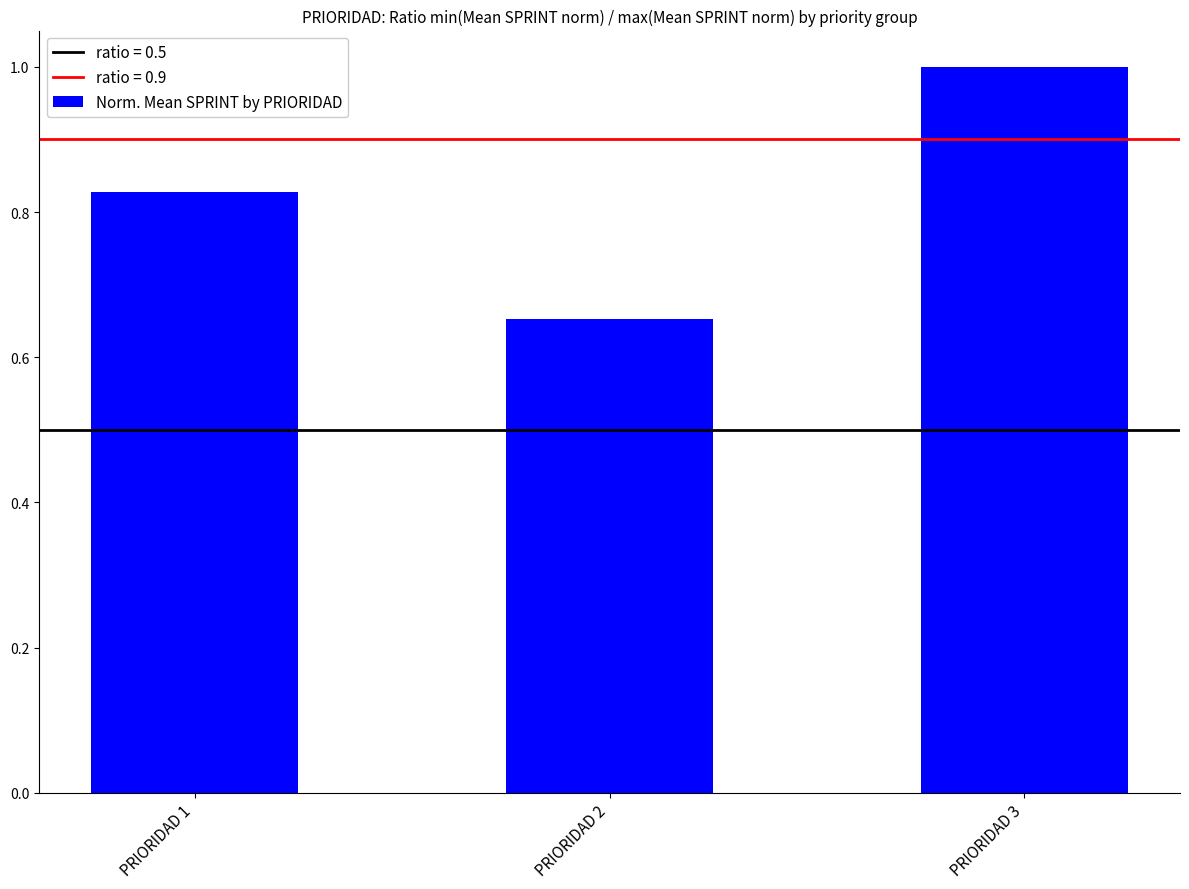

What is the value of the 3rd bar from the left?

1.0